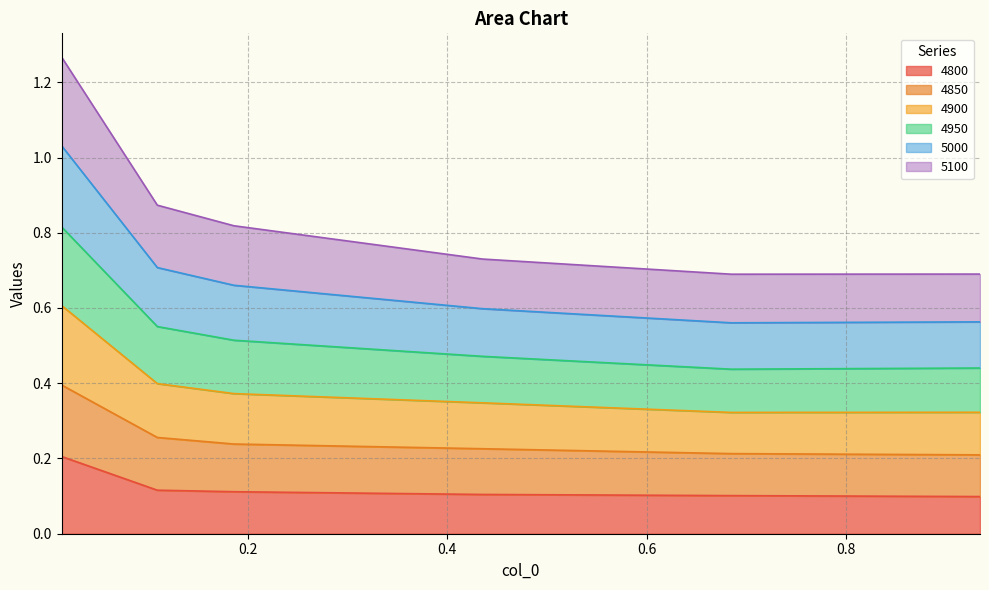

Between 0.1863013698630137 and 0.4356164383561644, which is larger?

0.1863013698630137